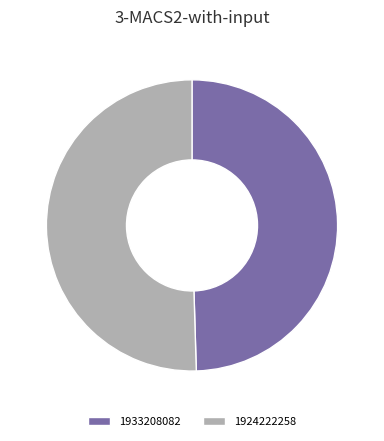

Is there a majority slice in this chart?

Yes